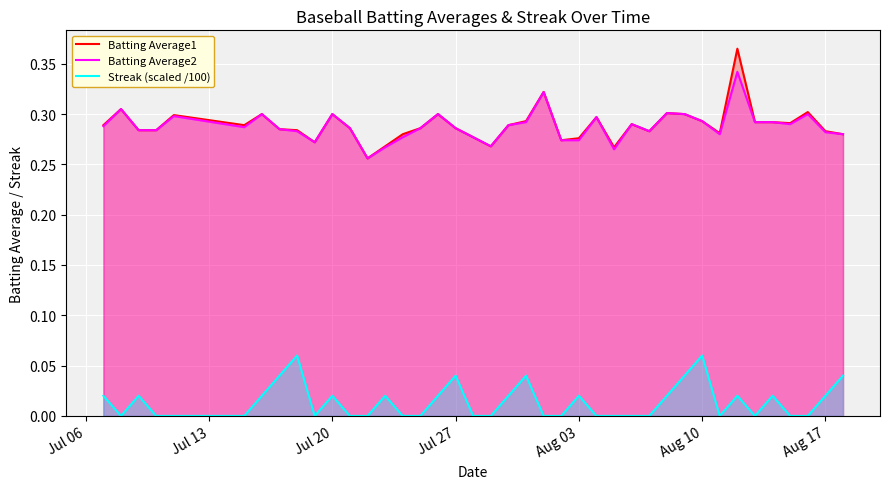

True or false: Streak (scaled /100) and Batting Average2 cross at least once.

False